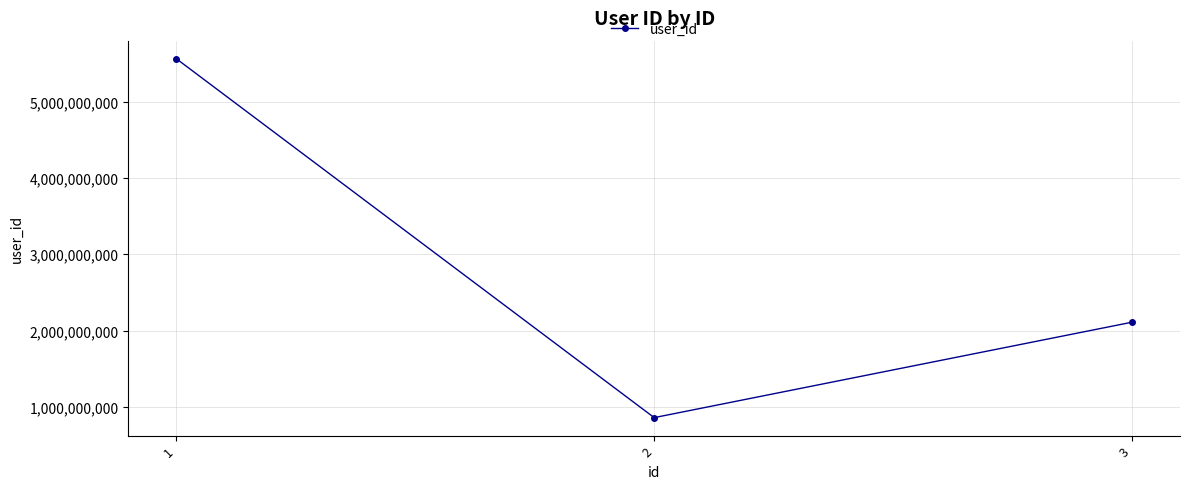

What is the sum of the values at 1 and 2?

6424120852